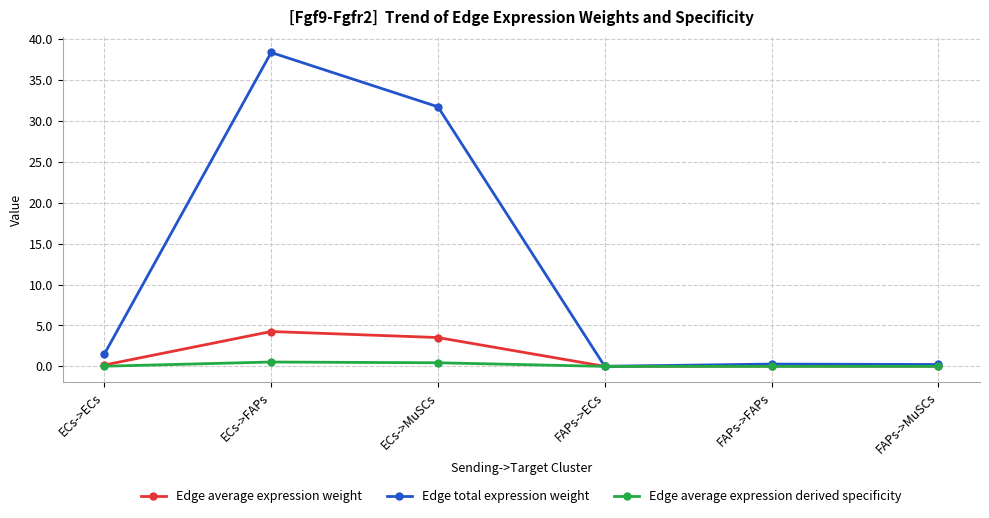

Is it true that Edge total expression weight equals 0.3 at FAPs->FAPs?

True